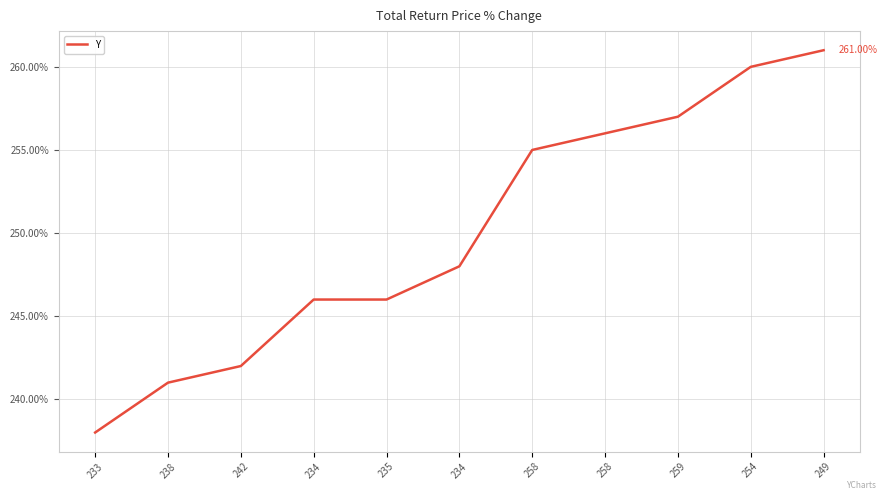

Which category has the lowest value across all series?

233